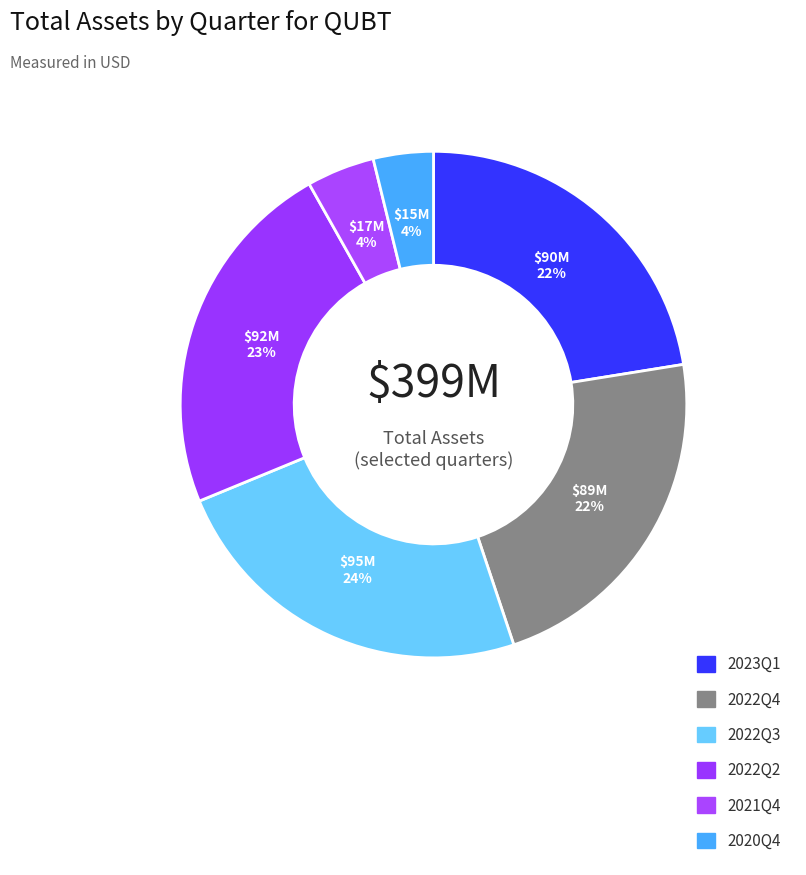

To the nearest percent, what is the combined percentage of 2021Q4 and 2022Q3?

28%